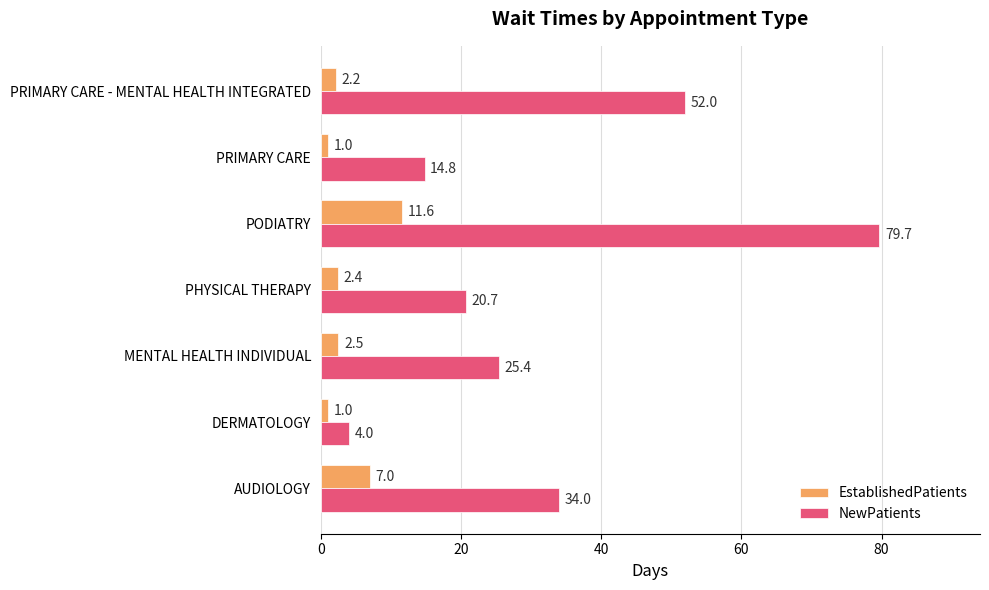

At which category is the sum across all series the highest?

PODIATRY